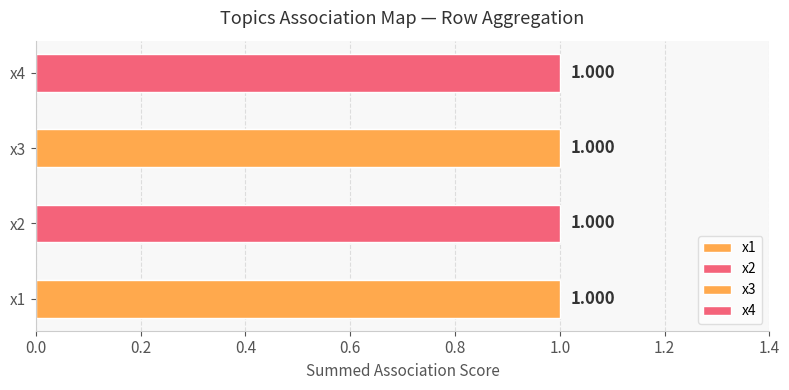

What is the value of the x2 bar at the 12th from the left?

1